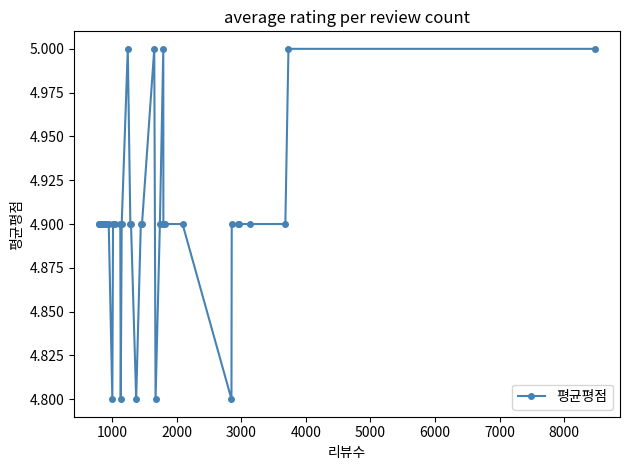

What is the average value?

4.9